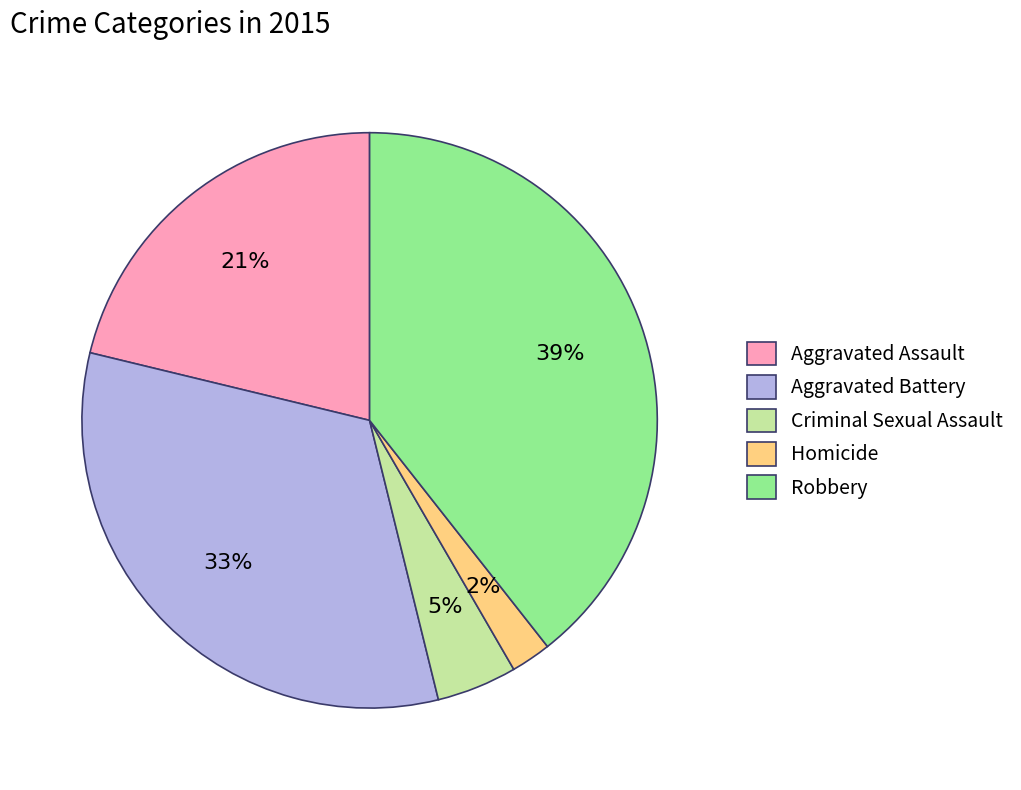

Is the sum of Aggravated Assault and Aggravated Battery greater than half?

Yes